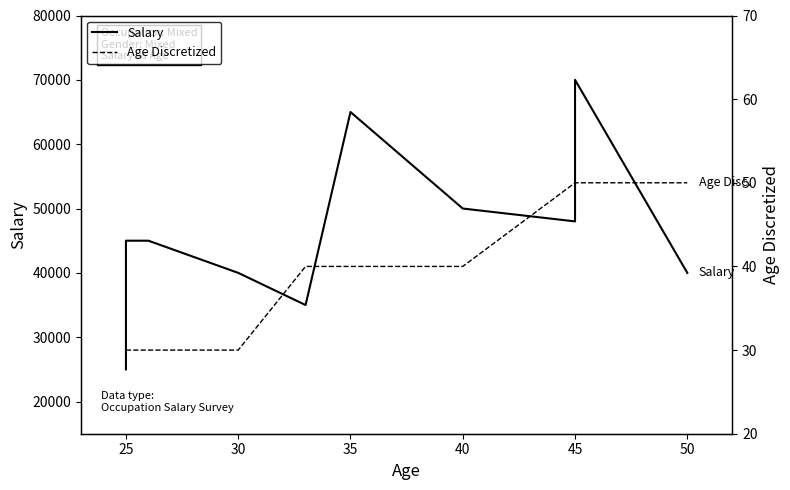

Does the chart display data point markers on the line(s)?

No